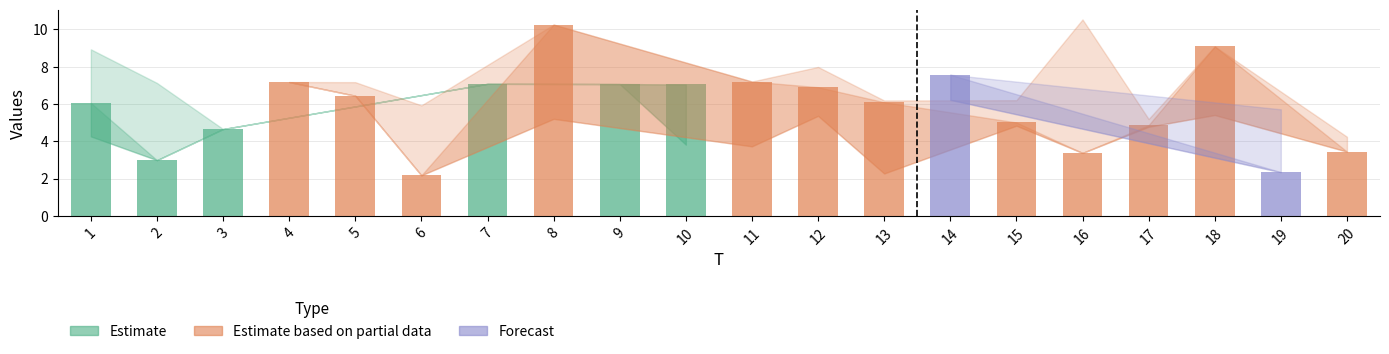

What is the approximate value of x3 at 5?

6.6